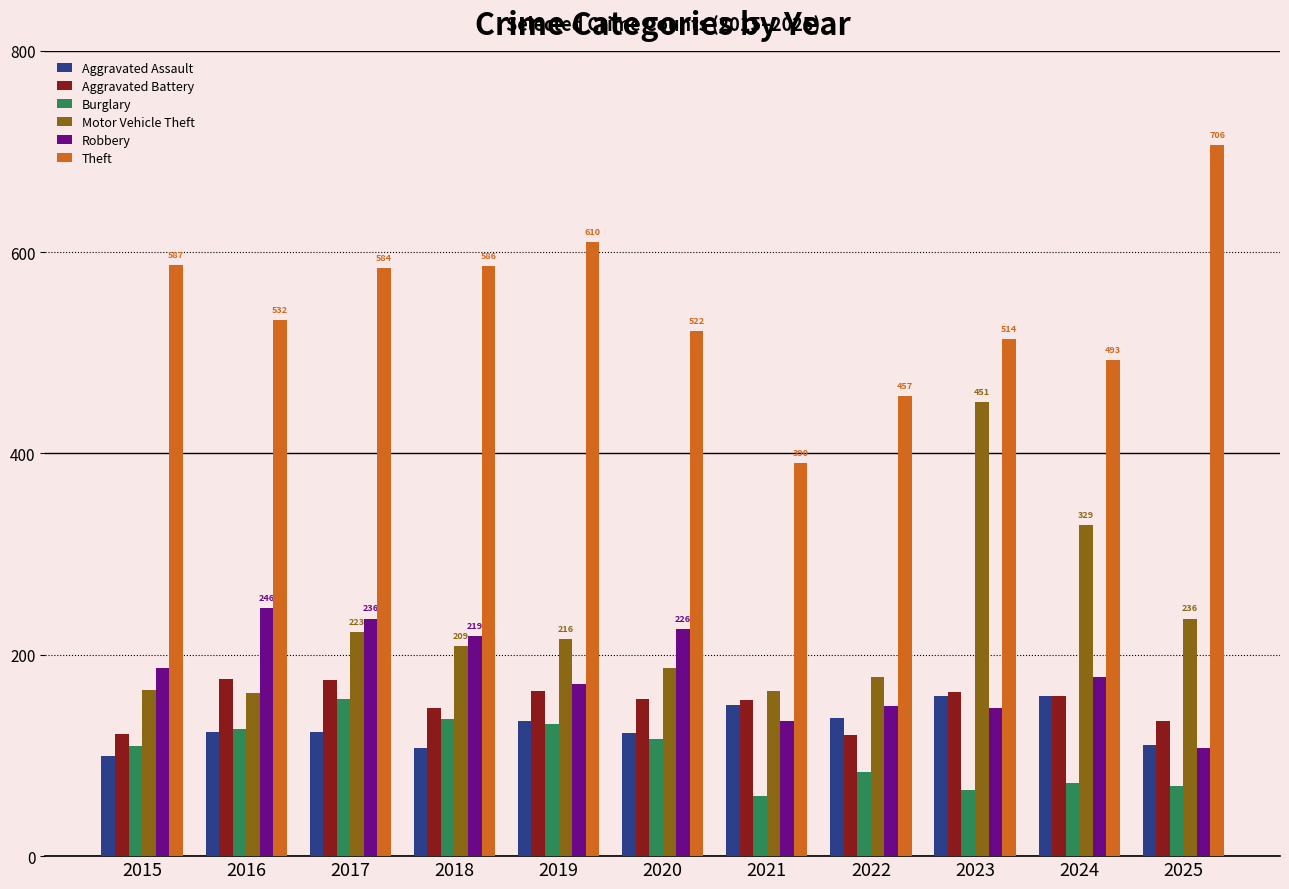

How many groups of bars are there?

11